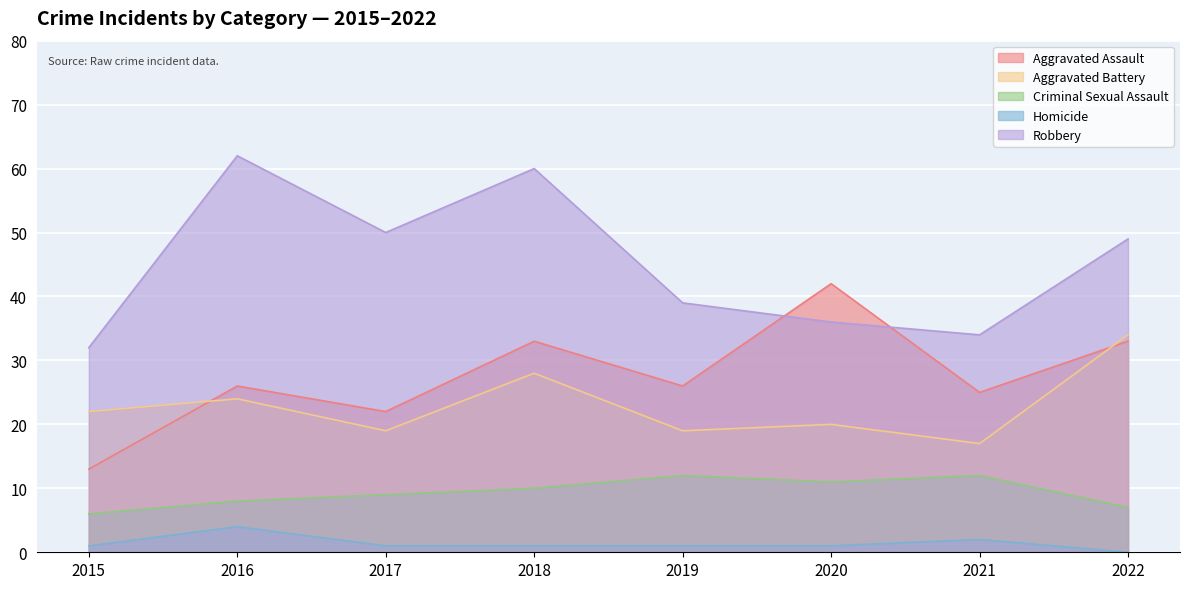

Count the number of data series in this chart.

5